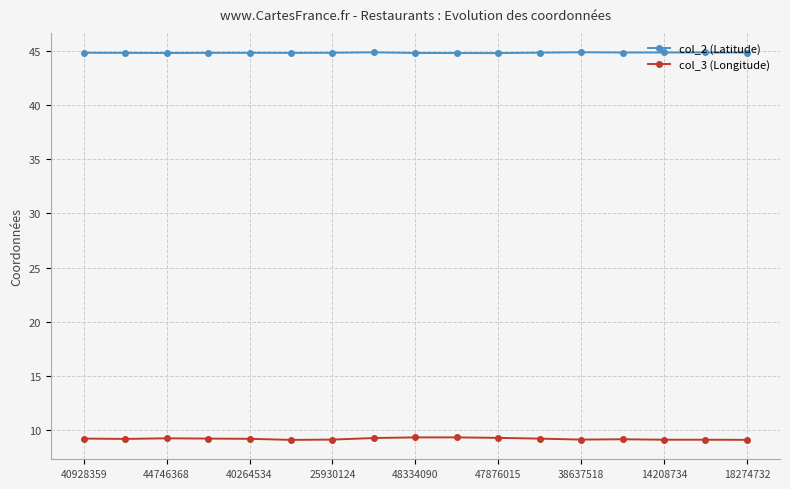

True or false: col_3 (Longitude) and col_2 (Latitude) cross at least once.

False